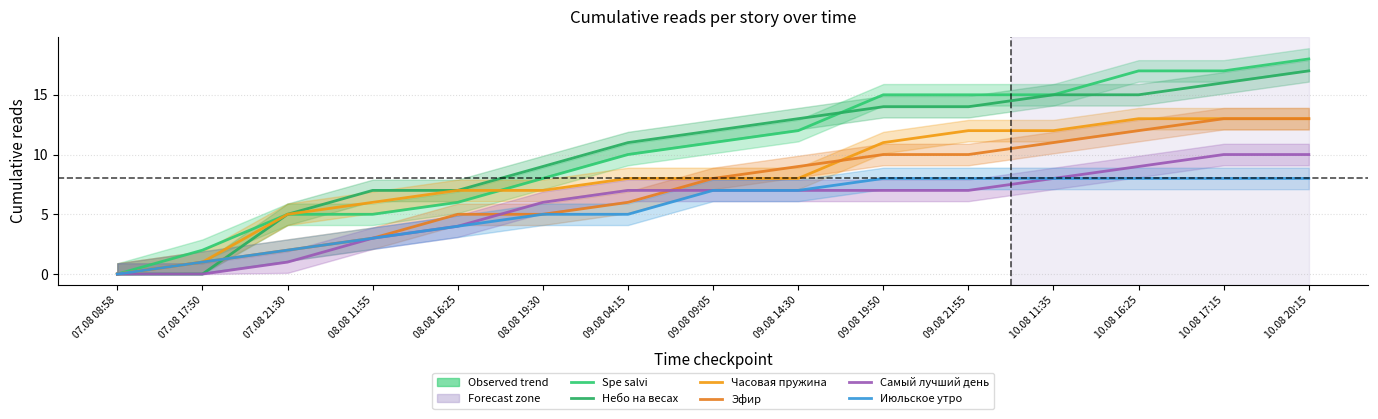

List the labels in order of Эфир value, largest first.

10.08 17:15, 10.08 20:15, 10.08 16:25, 10.08 11:35, 09.08 19:50, 09.08 21:55, 09.08 14:30, 09.08 09:05, 09.08 04:15, 08.08 16:25, 08.08 19:30, 08.08 11:55, 07.08 21:30, 07.08 17:50, 07.08 08:58